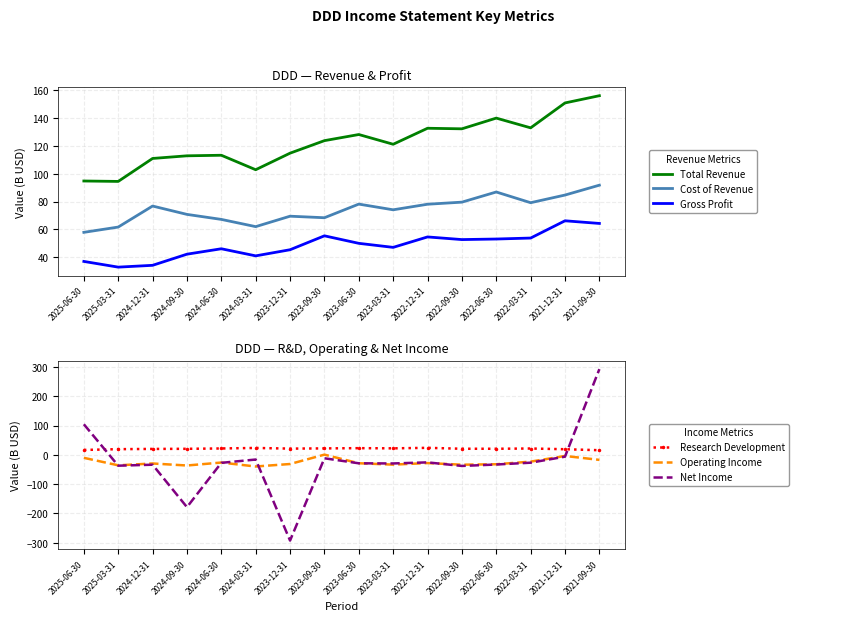

What is the difference between the highest and lowest values at 2021-09-30?

309.9